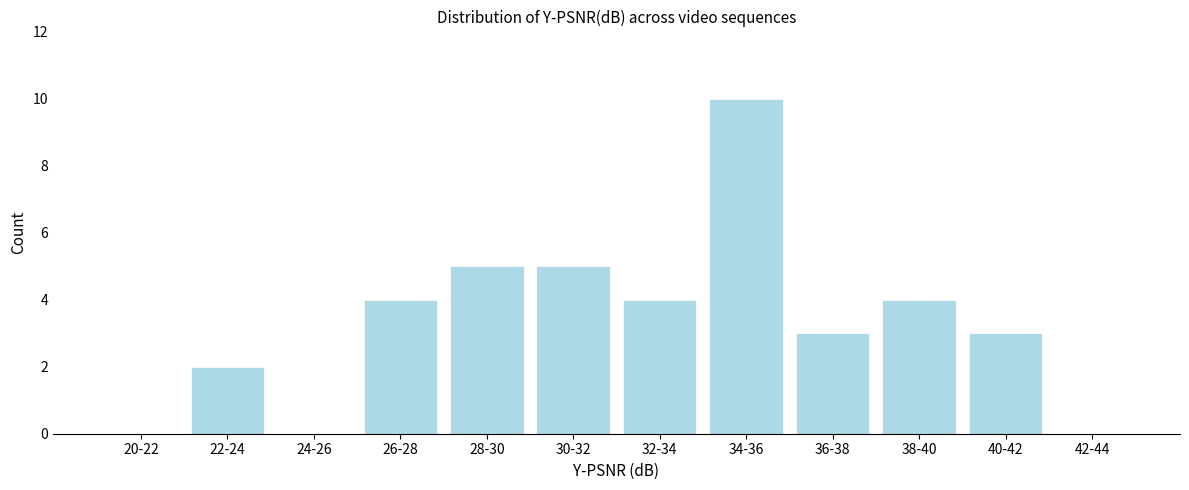

Reading right to left, extract all data points from this chart.

42-44=0	40-42=3	38-40=4	36-38=3	34-36=10	32-34=4	30-32=5	28-30=5	26-28=4	24-26=0	22-24=2	20-22=0